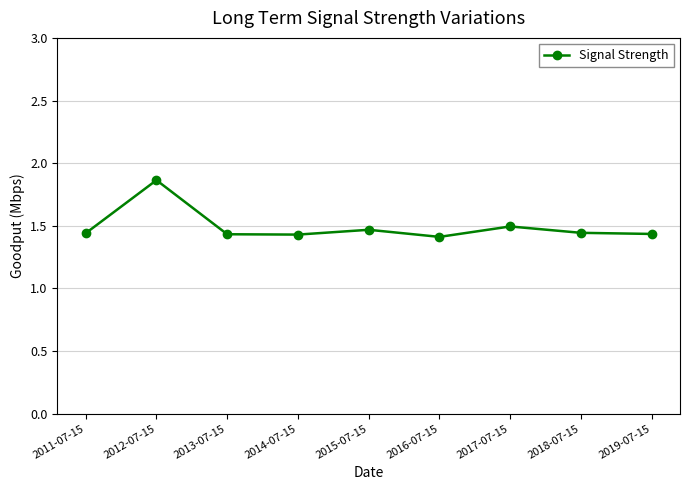

Which has a higher value, 2012-07-15 or 2013-07-15?

2012-07-15